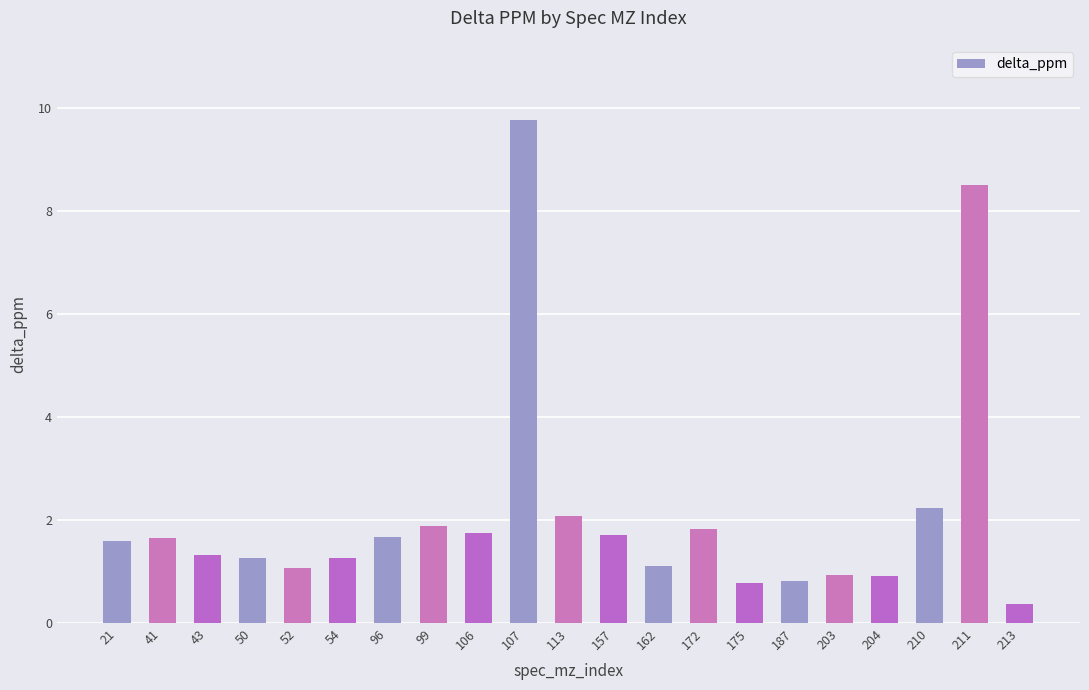

Which has a higher value, 175 or 211?

211